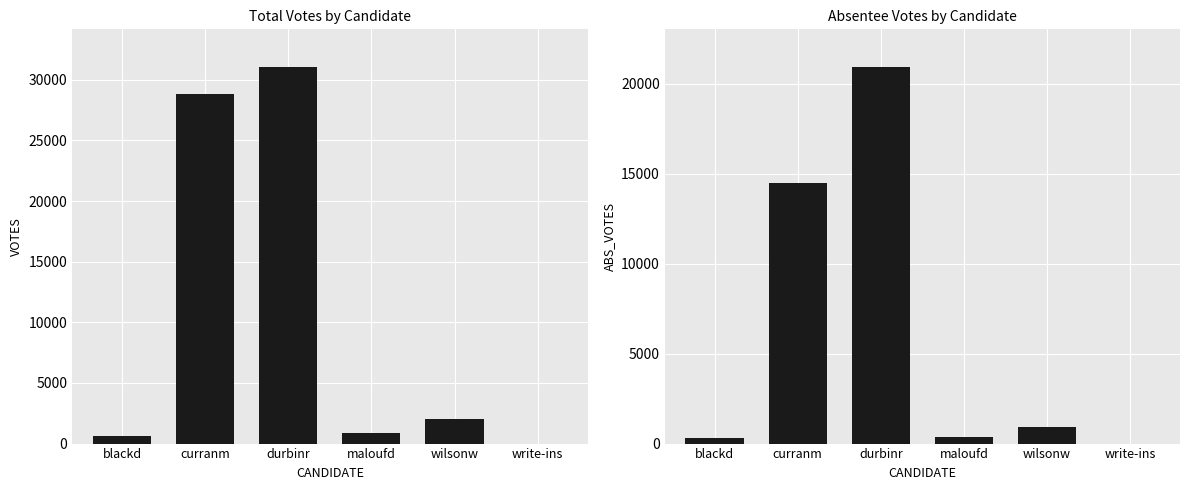

Which category has the highest value in the VOTES series?

durbinr